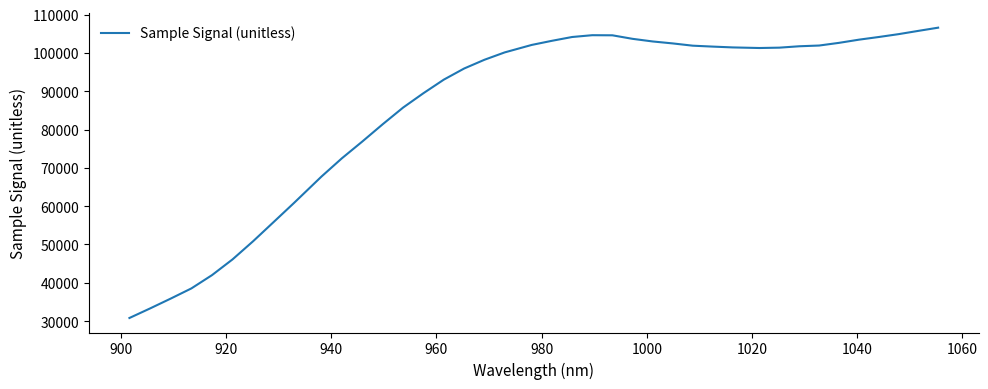

What is the maximum value shown in the chart?

106576